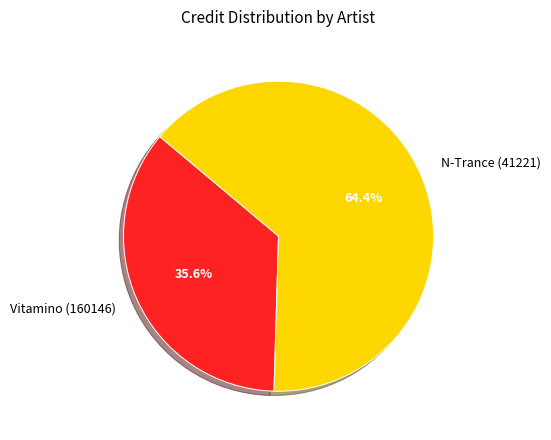

To the nearest percent, what is the difference between the N-Trance (41221) and Vitamino (160146) slice percentages?

29%